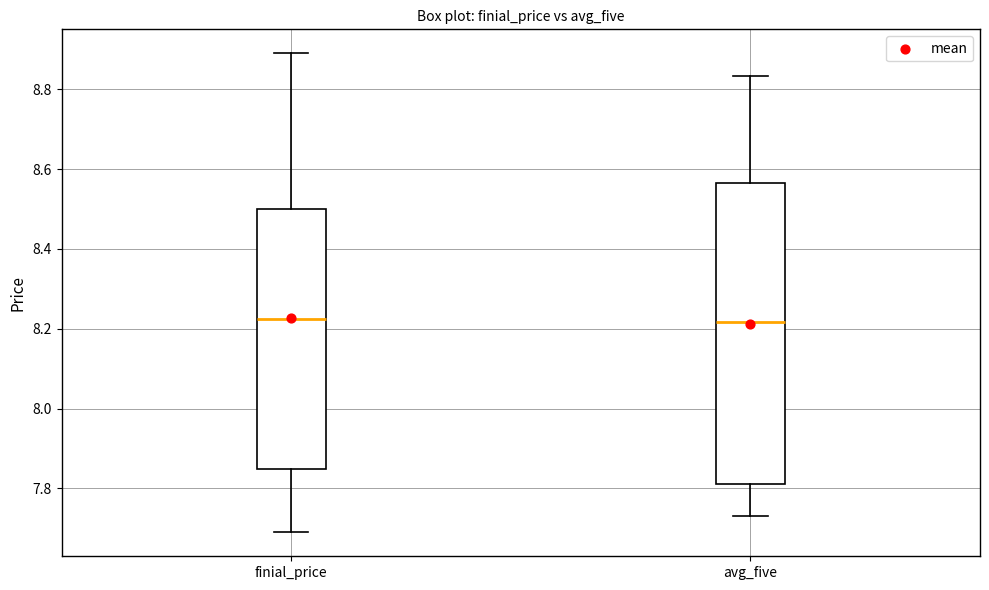

Which box is the tallest, from its lower edge to its upper edge?

avg_five